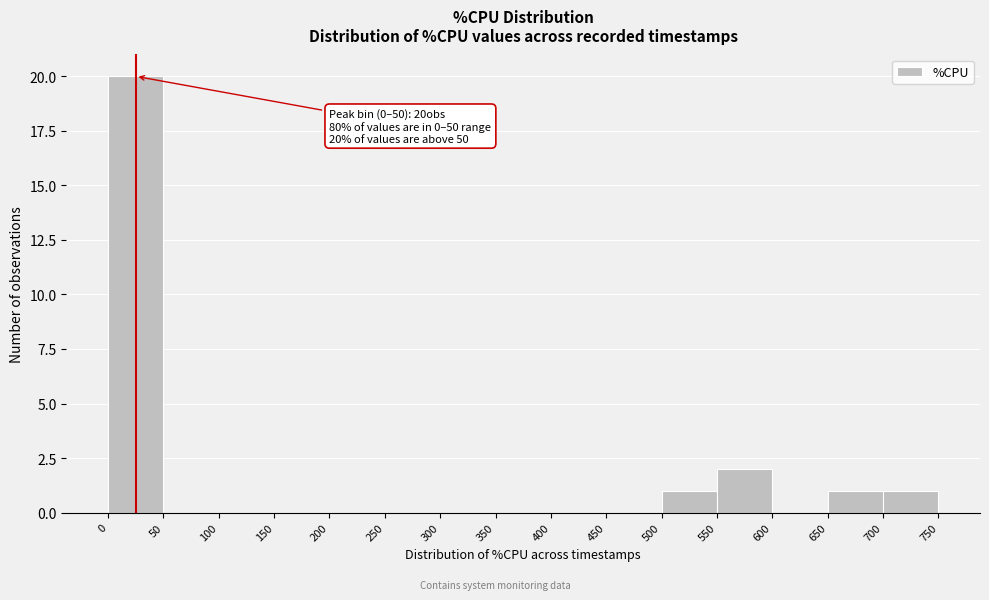

Over which range of the x-axis is the bar tallest?

0 to 50